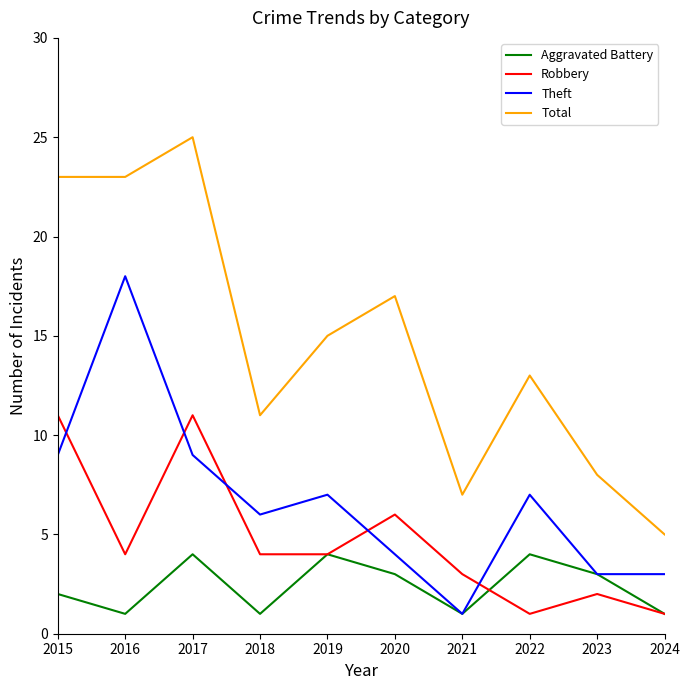

Which series ends up on top after the final intersection of Robbery and Theft?

Theft